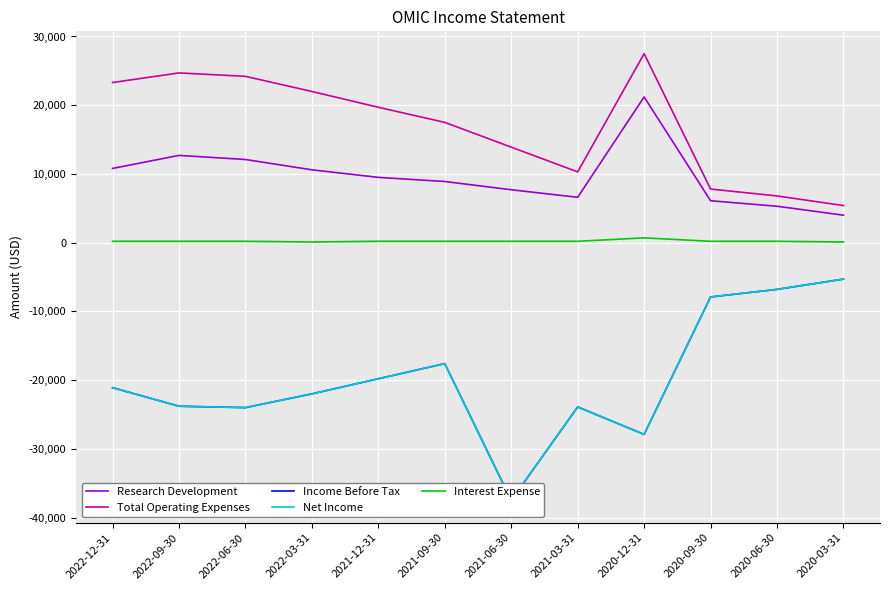

The value of Total Operating Expenses at 2022-09-30 is 15062. True or false?

False